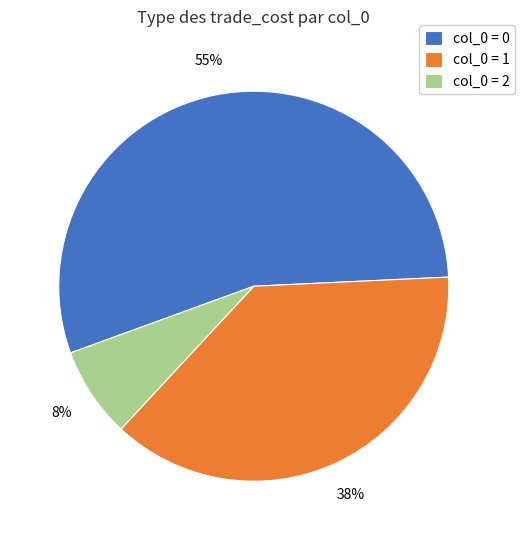

Is the sum of col_0 = 1 and col_0 = 0 greater than half?

Yes